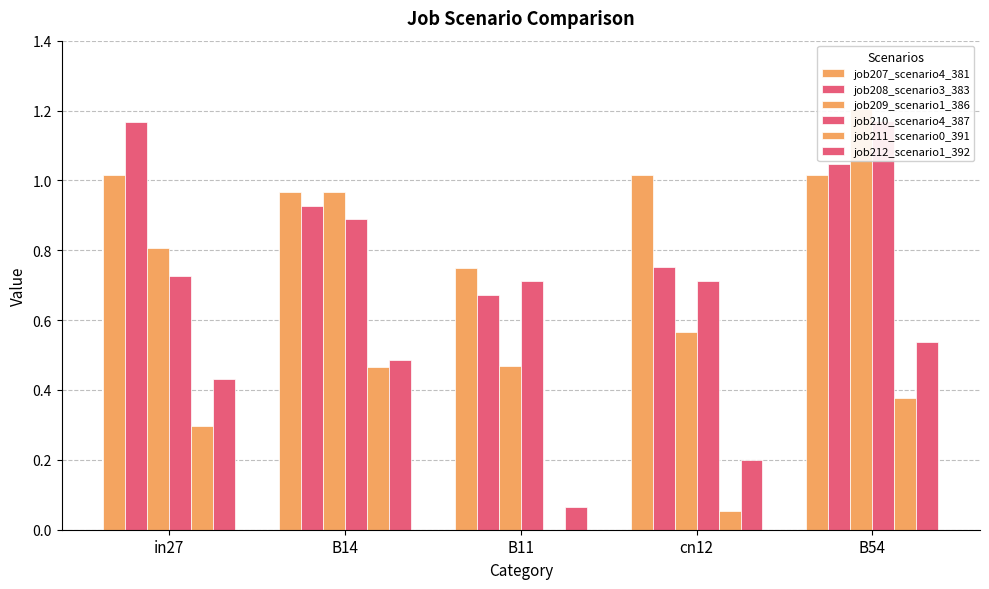

What is the average value of the job207_scenario4_381 series?

1.0